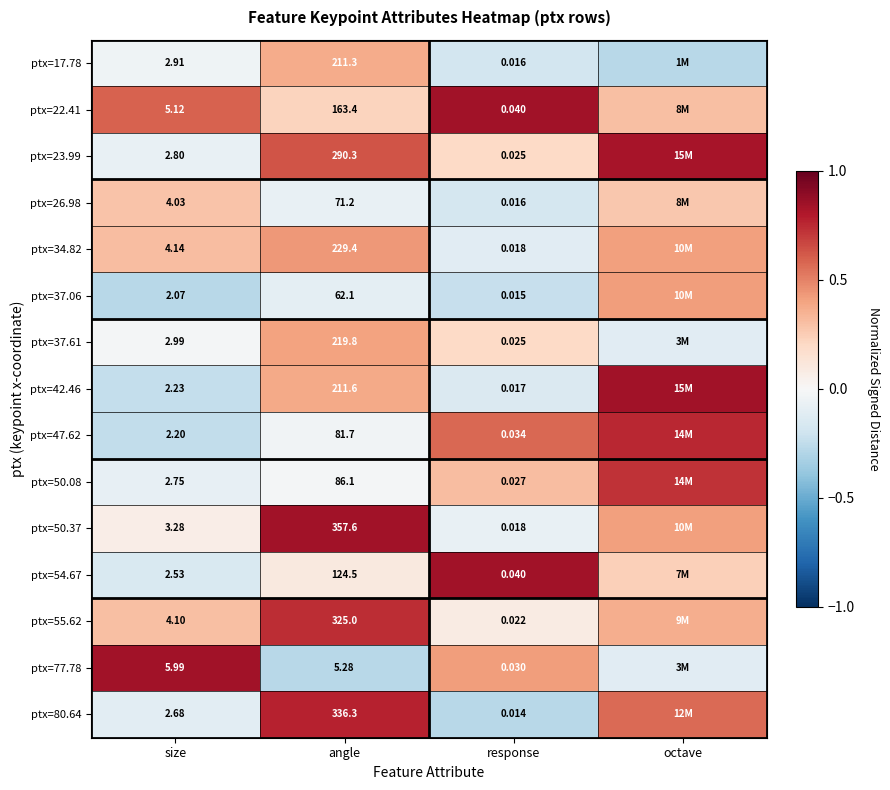

Is the value of ptx=26.98 at size greater than the value of ptx=17.78 at response?

Yes